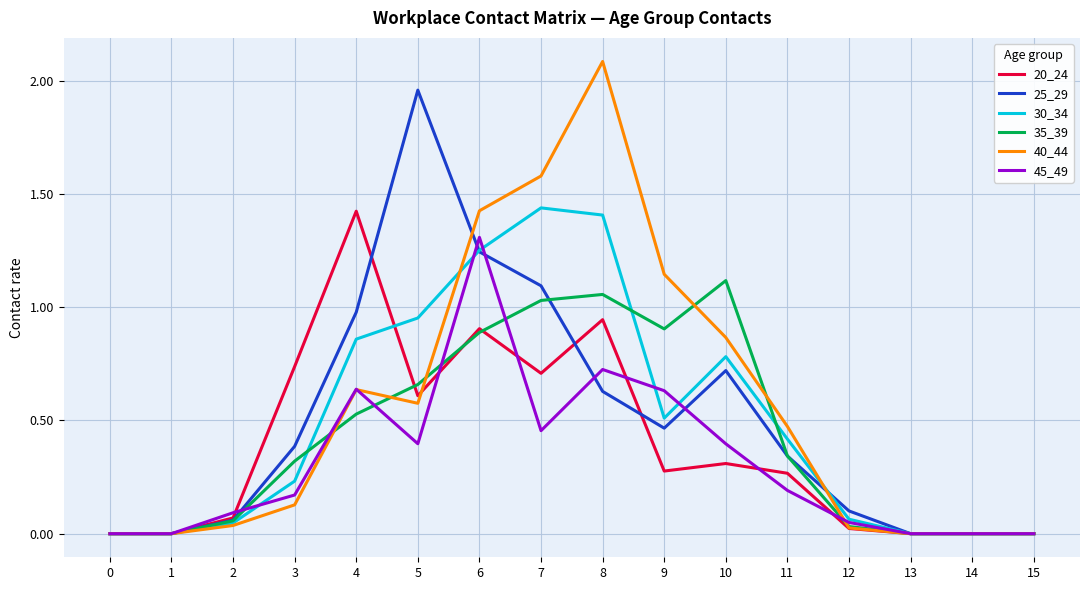

At how many categories does at least one series exceed 1?

7